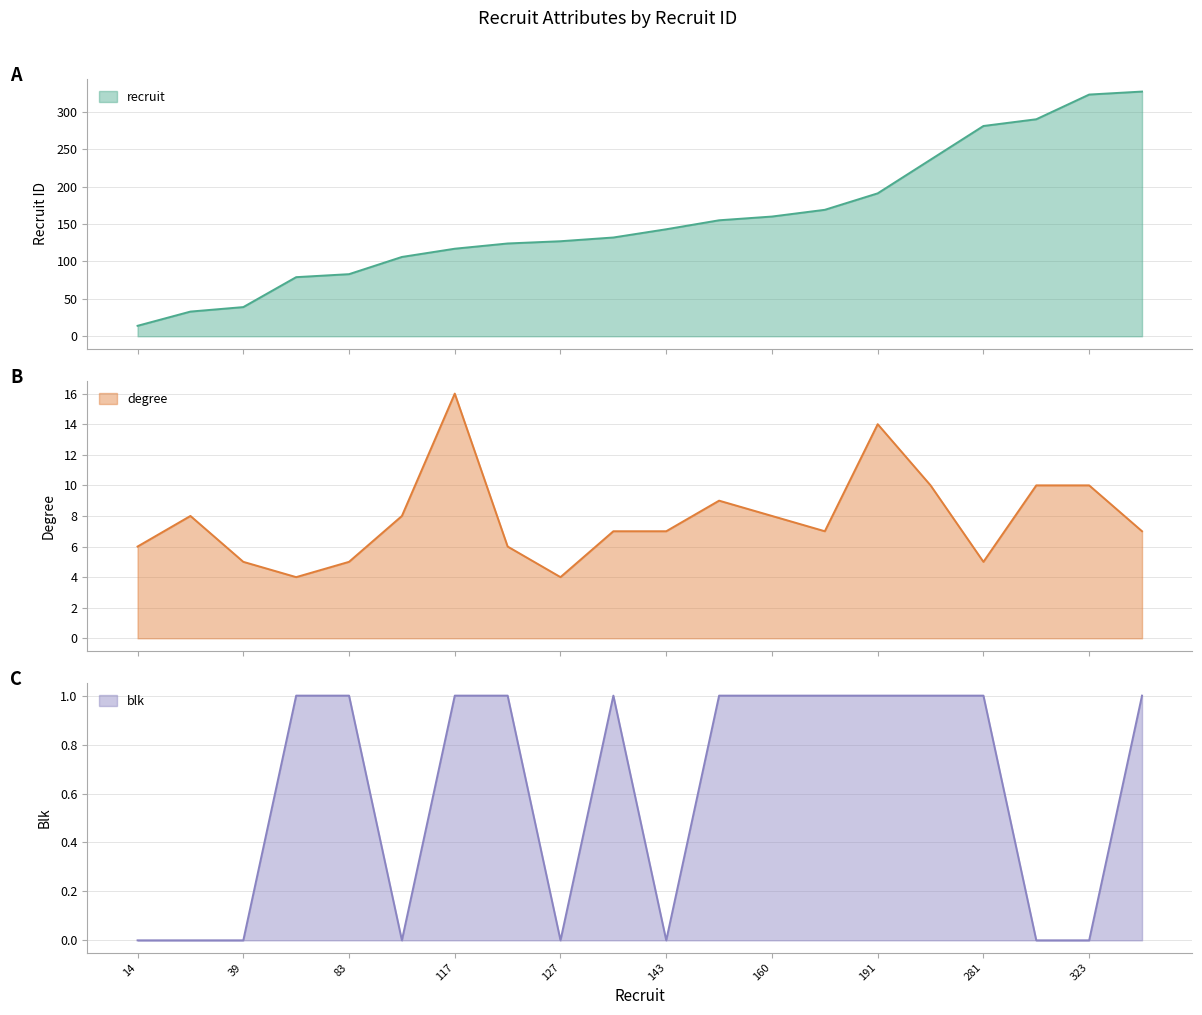

Reading left to right, what are all the values shown in this chart?

recruit: 14=14	33=33	39=39	79=79	83=83	106=106	117=117	124=124	127=127	132=132	143=143	155=155	160=160	169=169	191=191	236=236	281=281	290=290	323=323	327=327
degree: 14=6	33=8	39=5	79=4	83=5	106=8	117=16	124=6	127=4	132=7	143=7	155=9	160=8	169=7	191=14	236=10	281=5	290=10	323=10	327=7
blk: 14=0	33=0	39=0	79=1	83=1	106=0	117=1	124=1	127=0	132=1	143=0	155=1	160=1	169=1	191=1	236=1	281=1	290=0	323=0	327=1